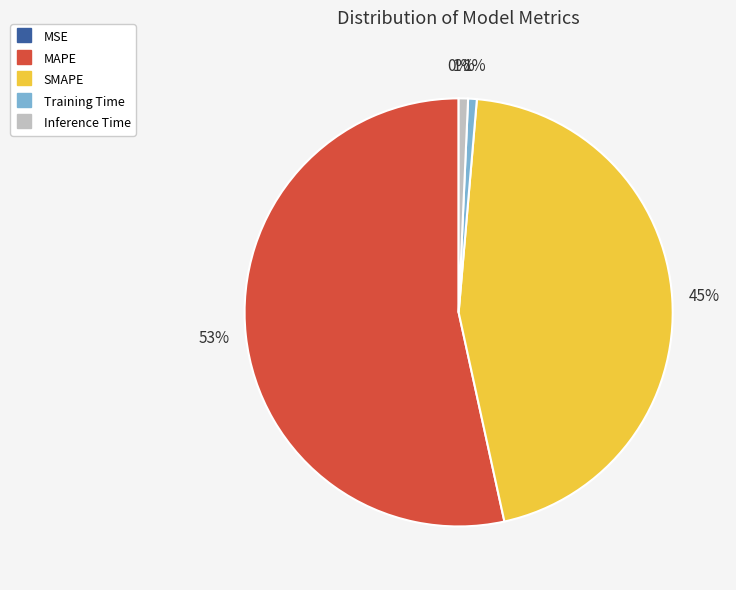

To the nearest percent, what portion does Training Time represent?

1%